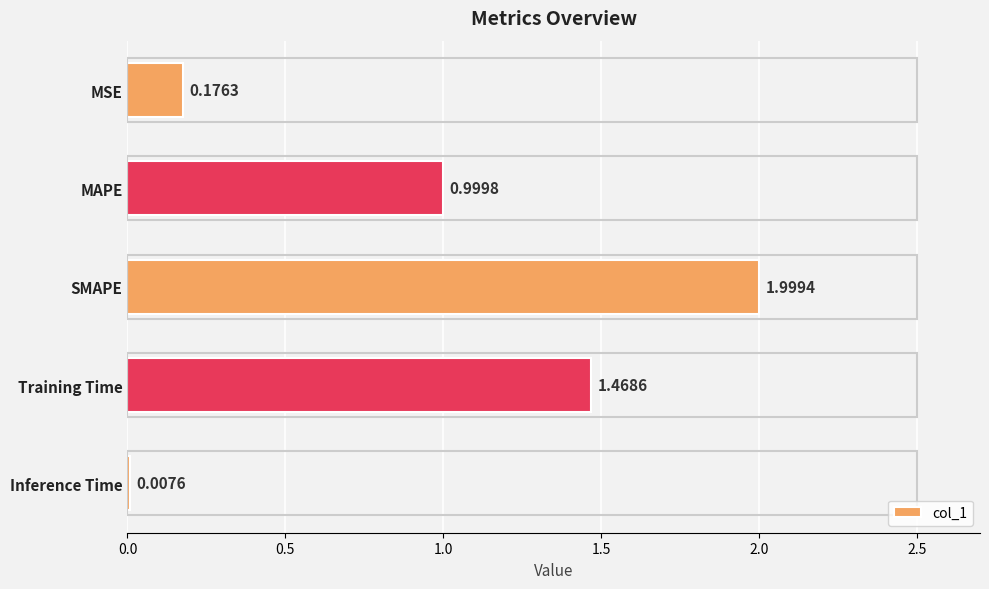

At which category does the chart reach its peak across all series?

SMAPE